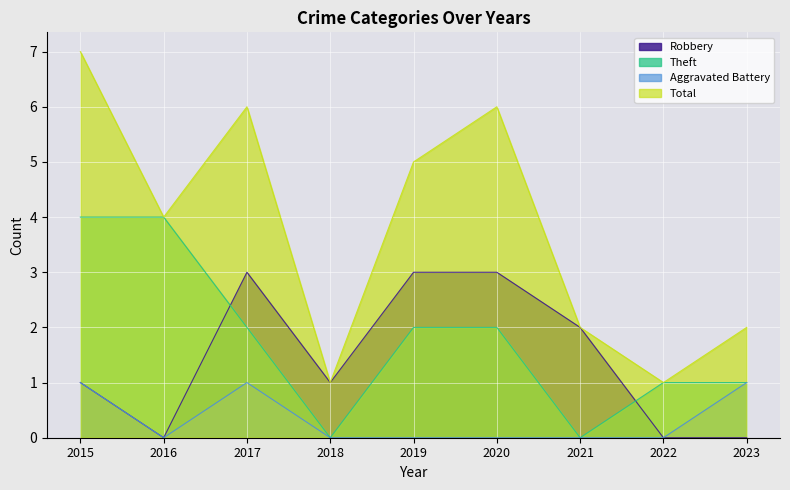

What is the difference between the maximum and minimum values in the Theft series?

4